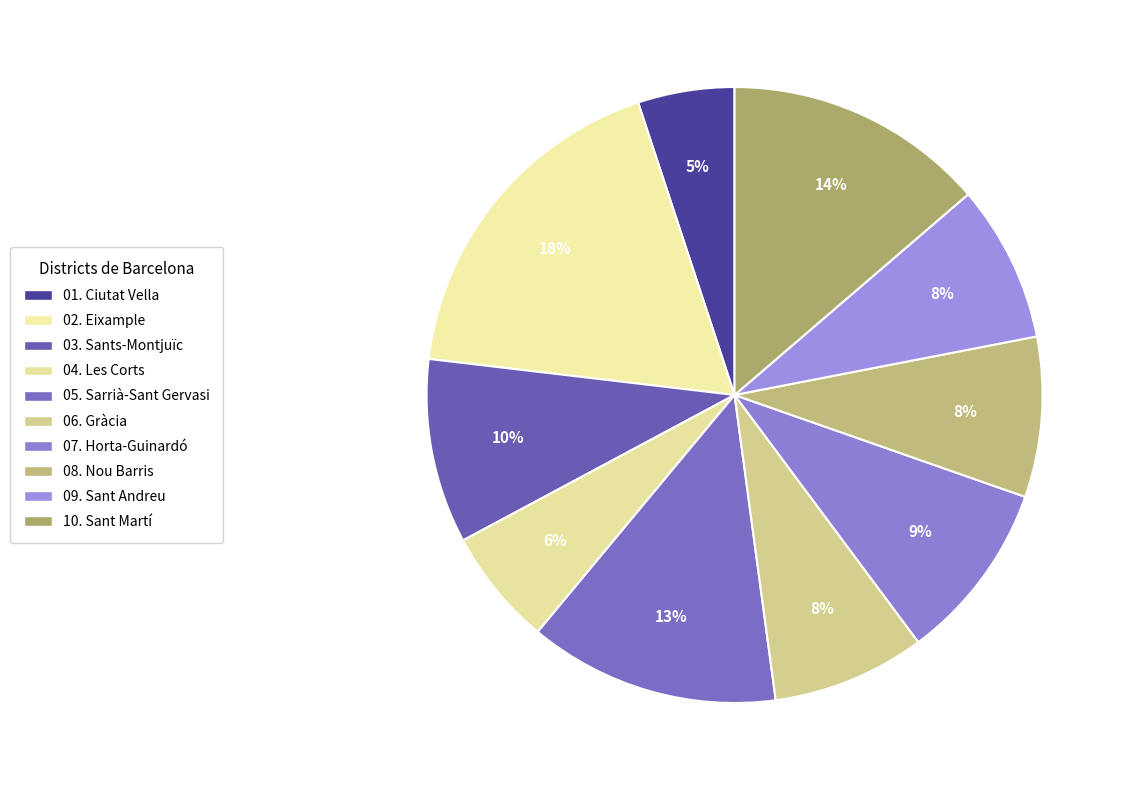

Which slice is the smallest?

Districte: 01. Ciutat Vella